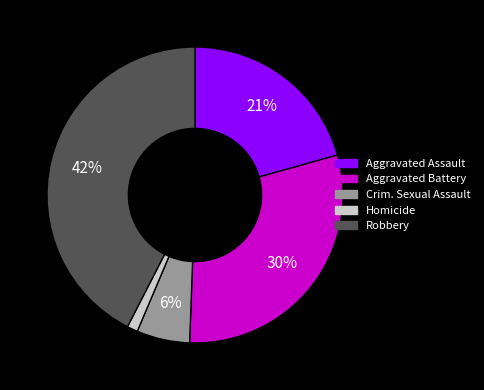

Is there a majority slice in this chart?

No